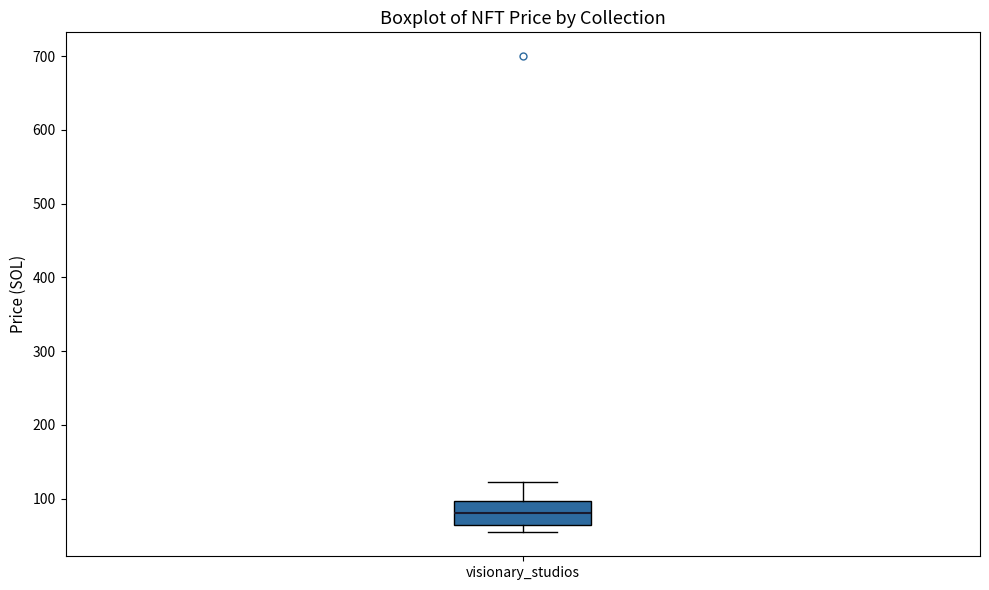

Where is the lower edge of the box for visionary_studios on the y-axis? The values are not printed on the chart, so give them approximately, as read against the axis.

60